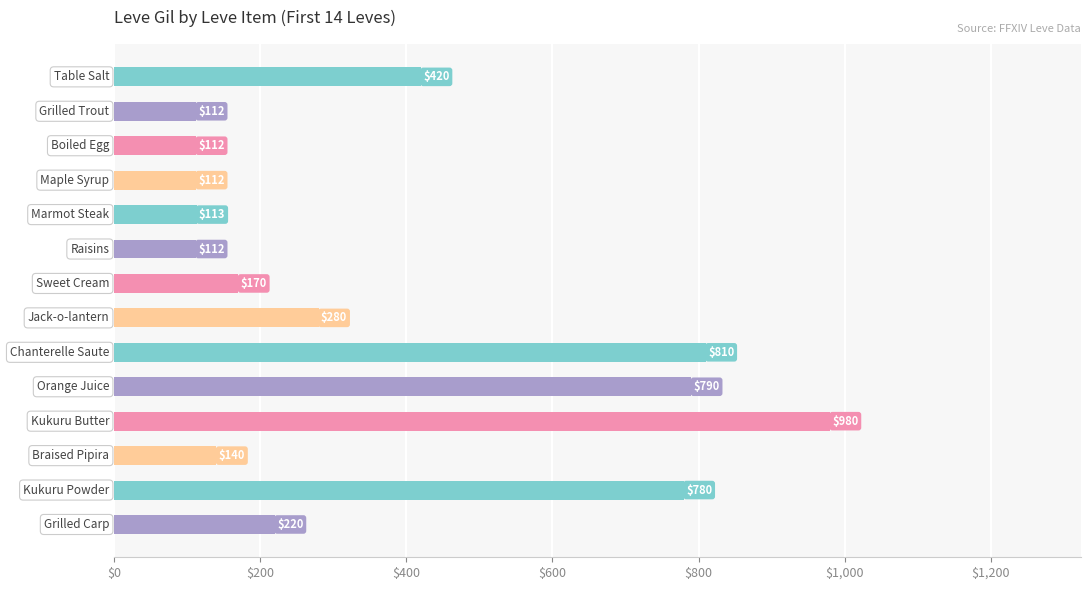

How many data points are less than 220?

7